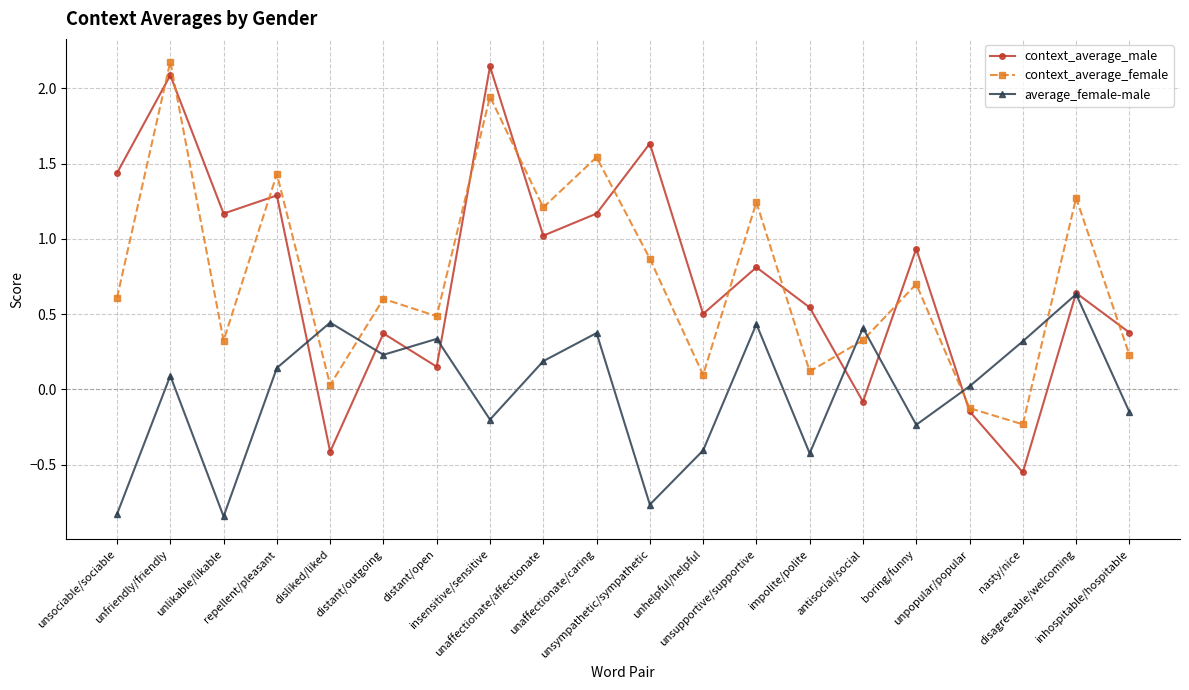

What is the total value across all series at unaffectionate/affectionate?

2.4